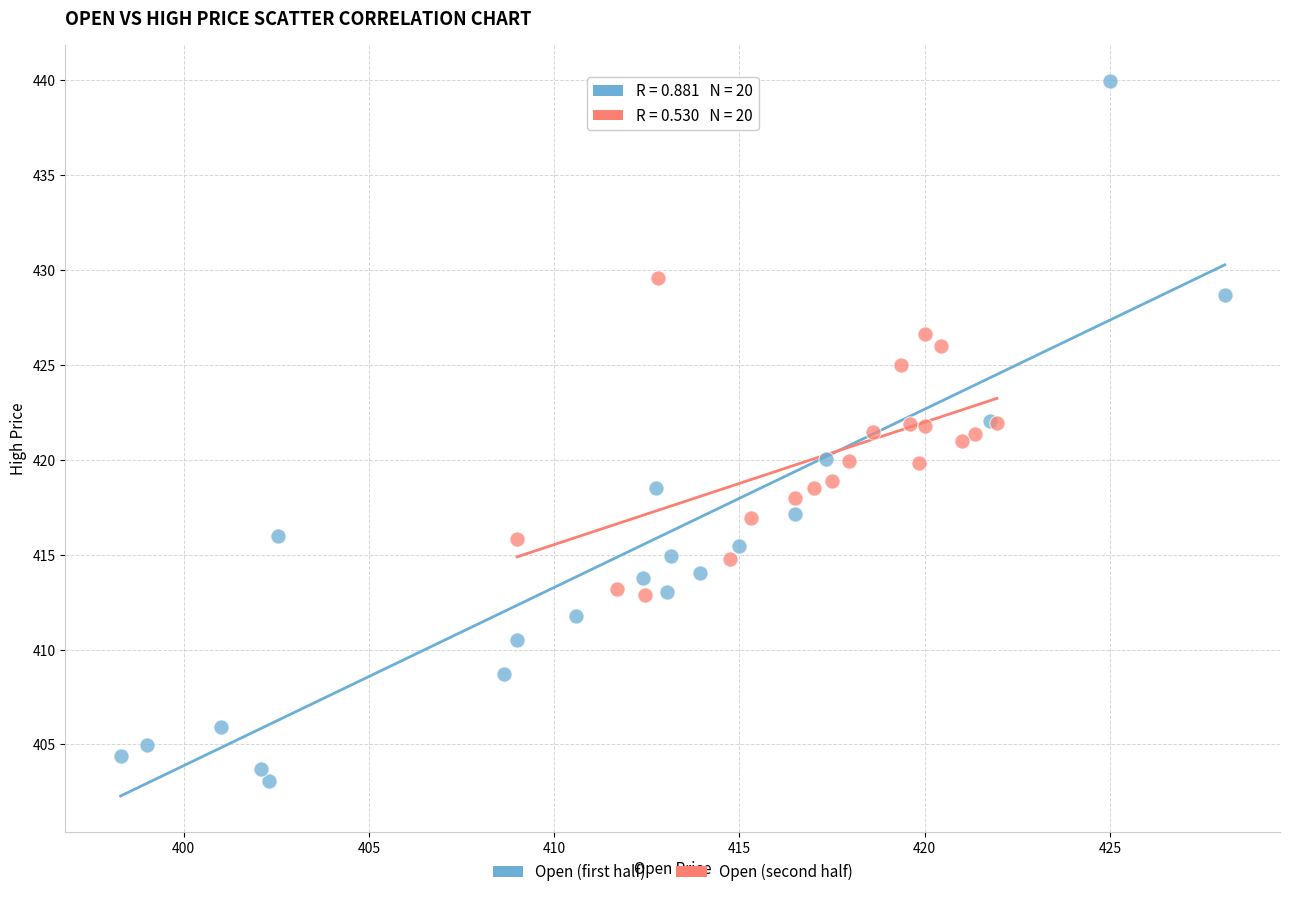

Which series reaches the minimum Y coordinate?

Open (first half)